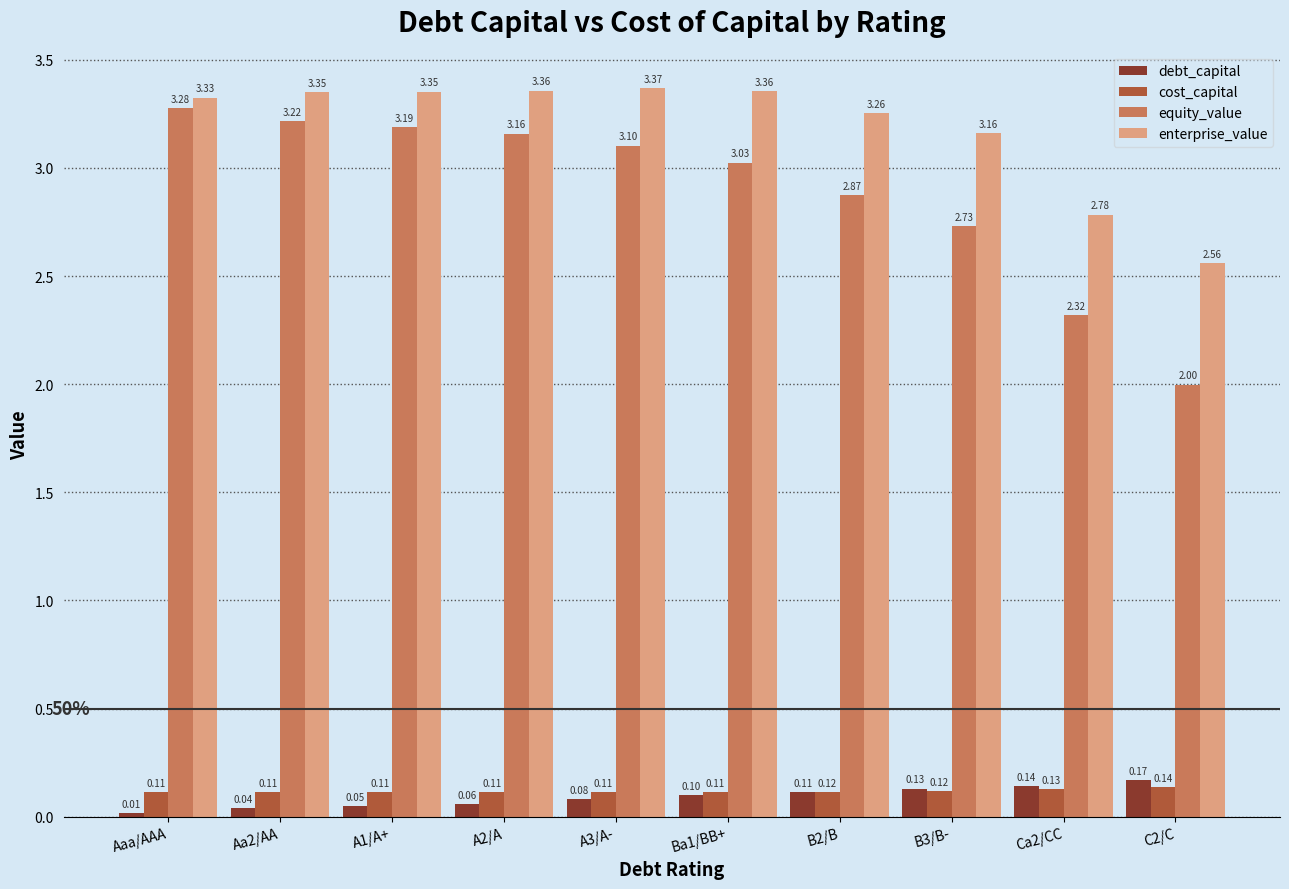

What position from the left is A1/A+?

3